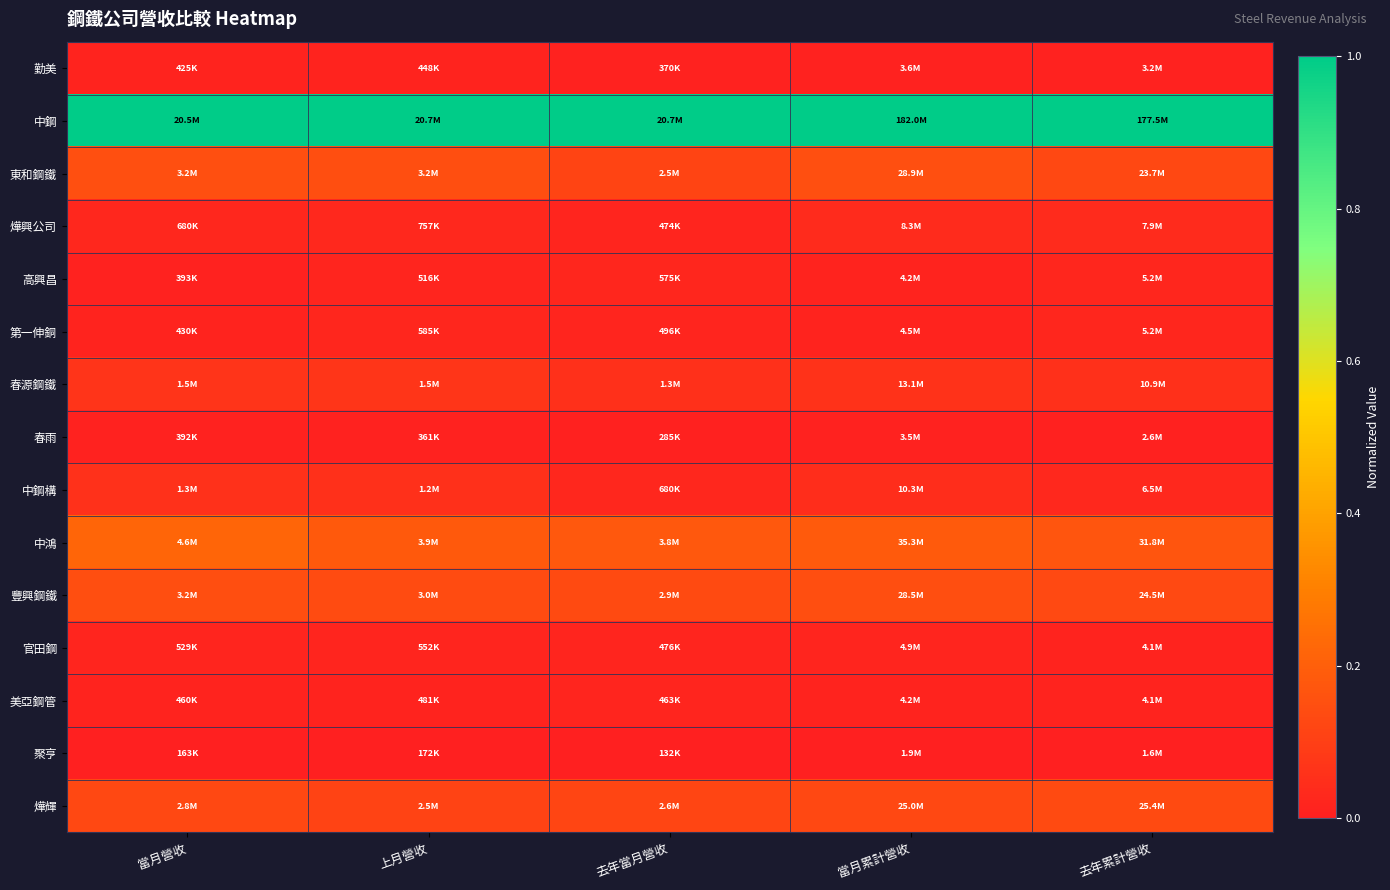

Which has a higher value, 去年累計營收 or 當月累計營收?

當月累計營收